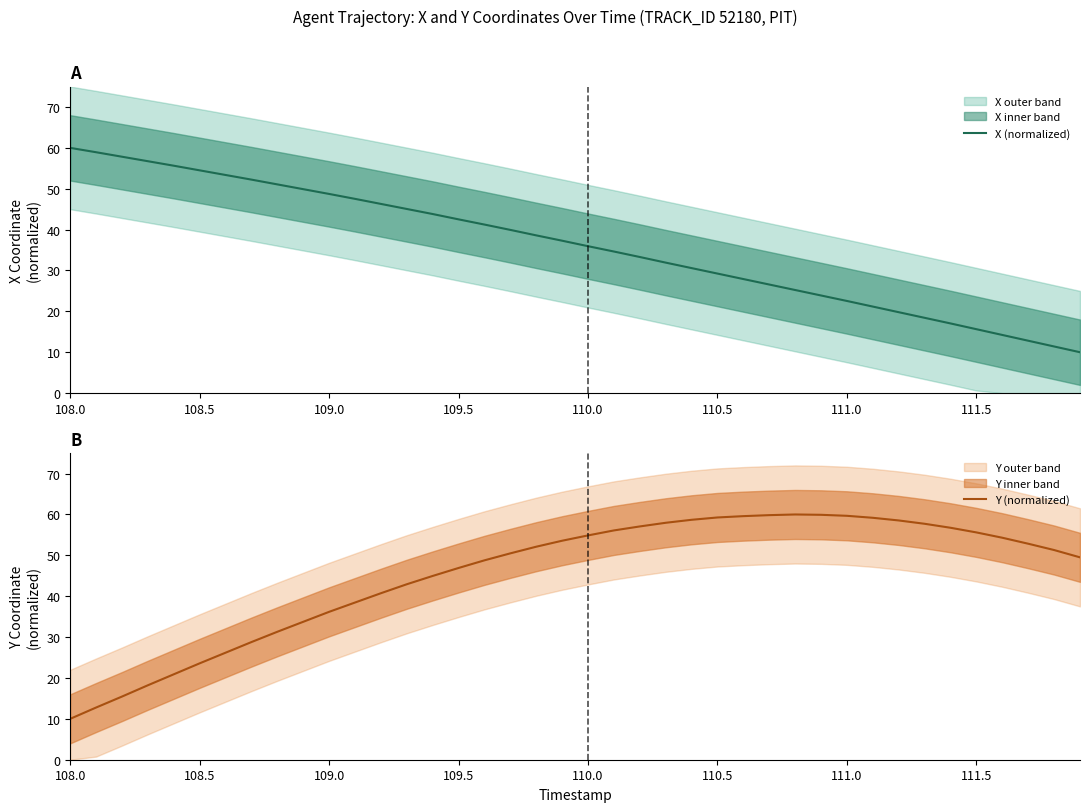

The X (normalized) series shows 22.5 at 111.0. True or false?

True